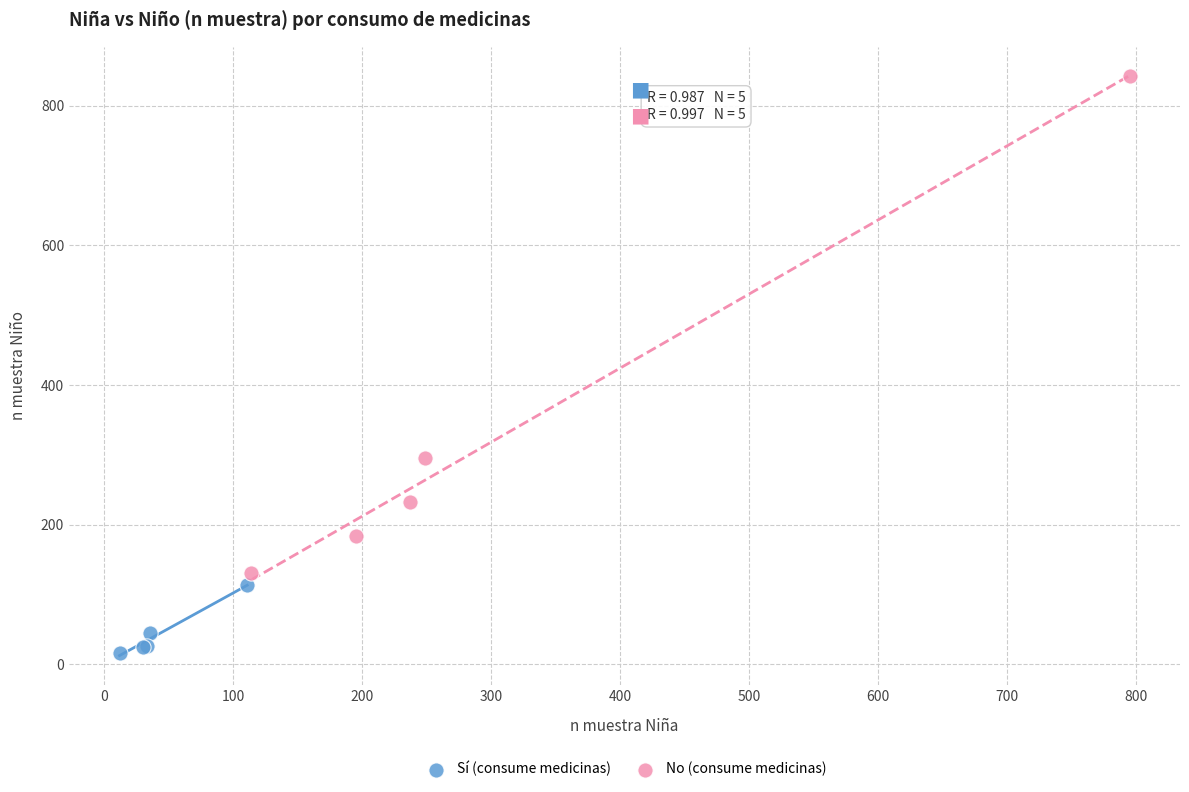

Which series has the widest spread of Y values?

No (consume medicinas)